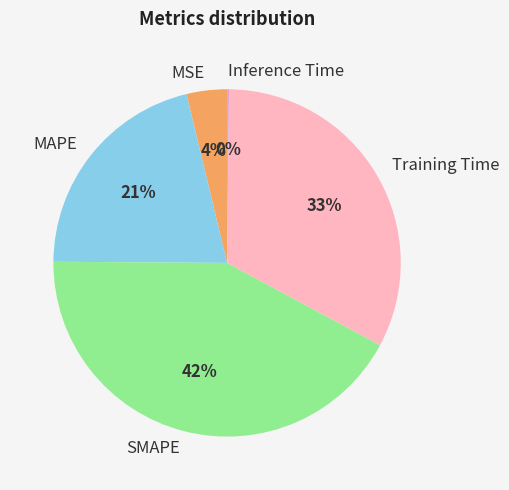

True or false: Training Time accounts for 33% of the total.

True